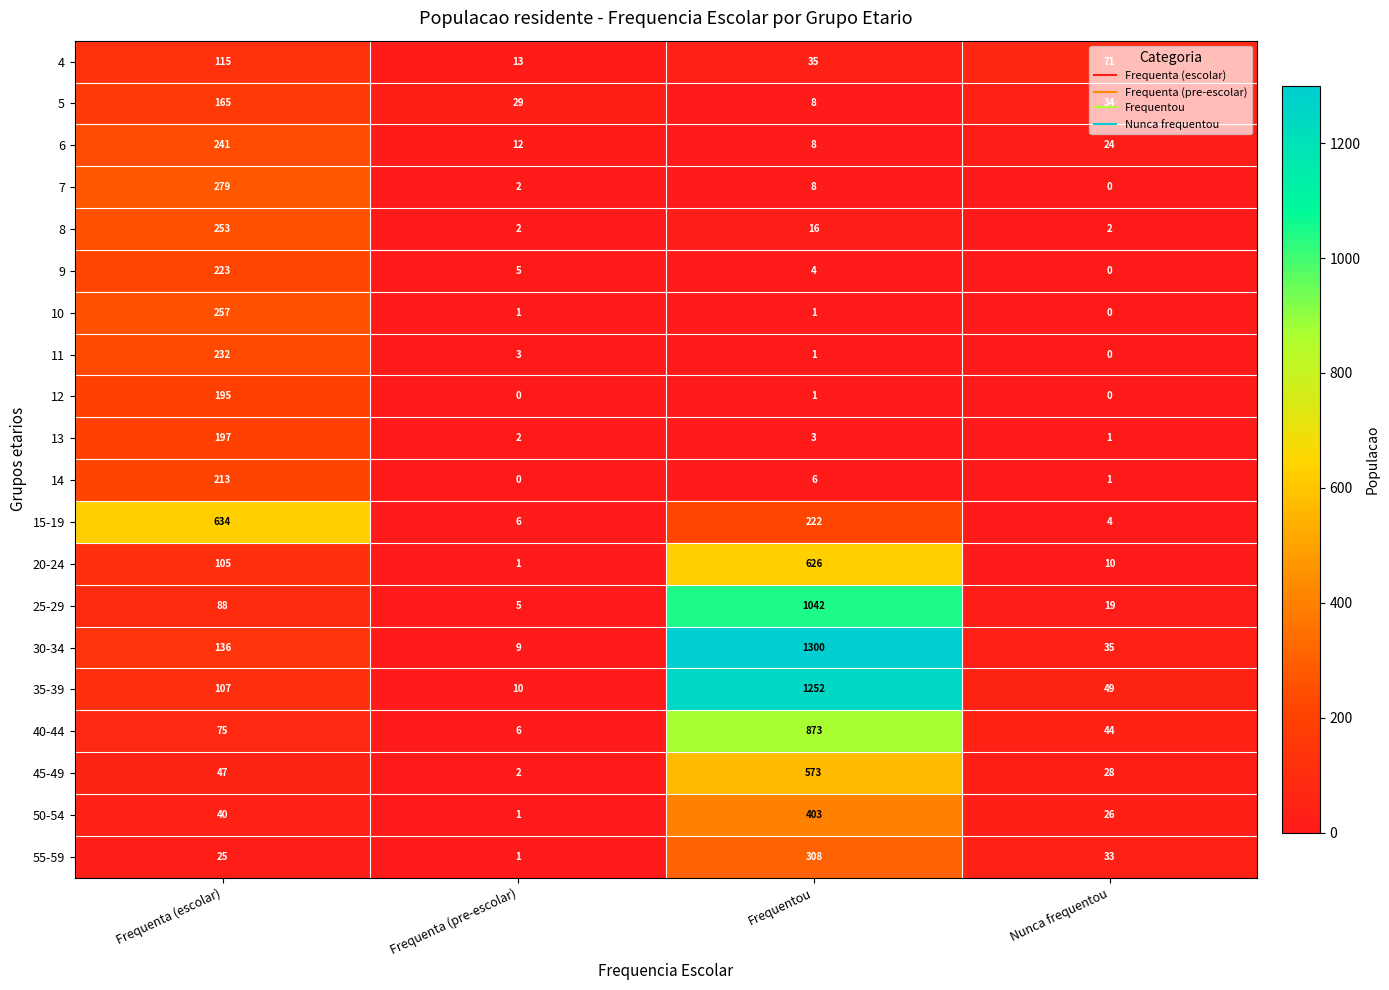

Which category has the highest value in the 20-24 series?

Frequentou